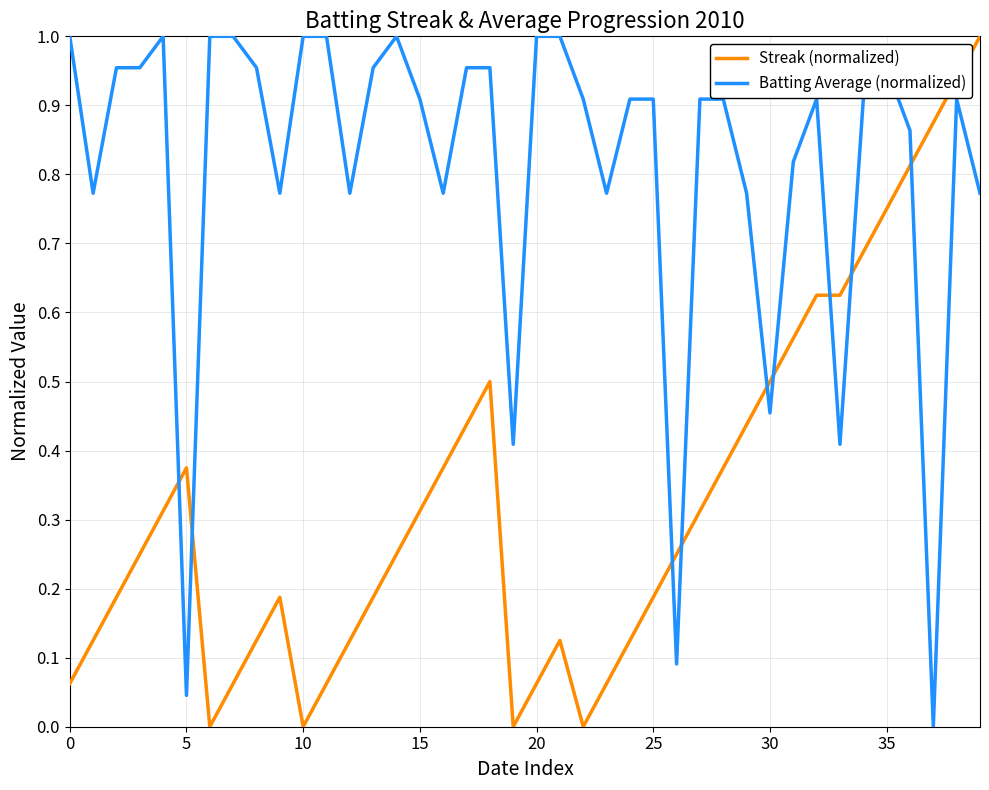

Which series ends up on top after the final intersection of Batting Average (normalized) and Streak (normalized)?

Streak (normalized)